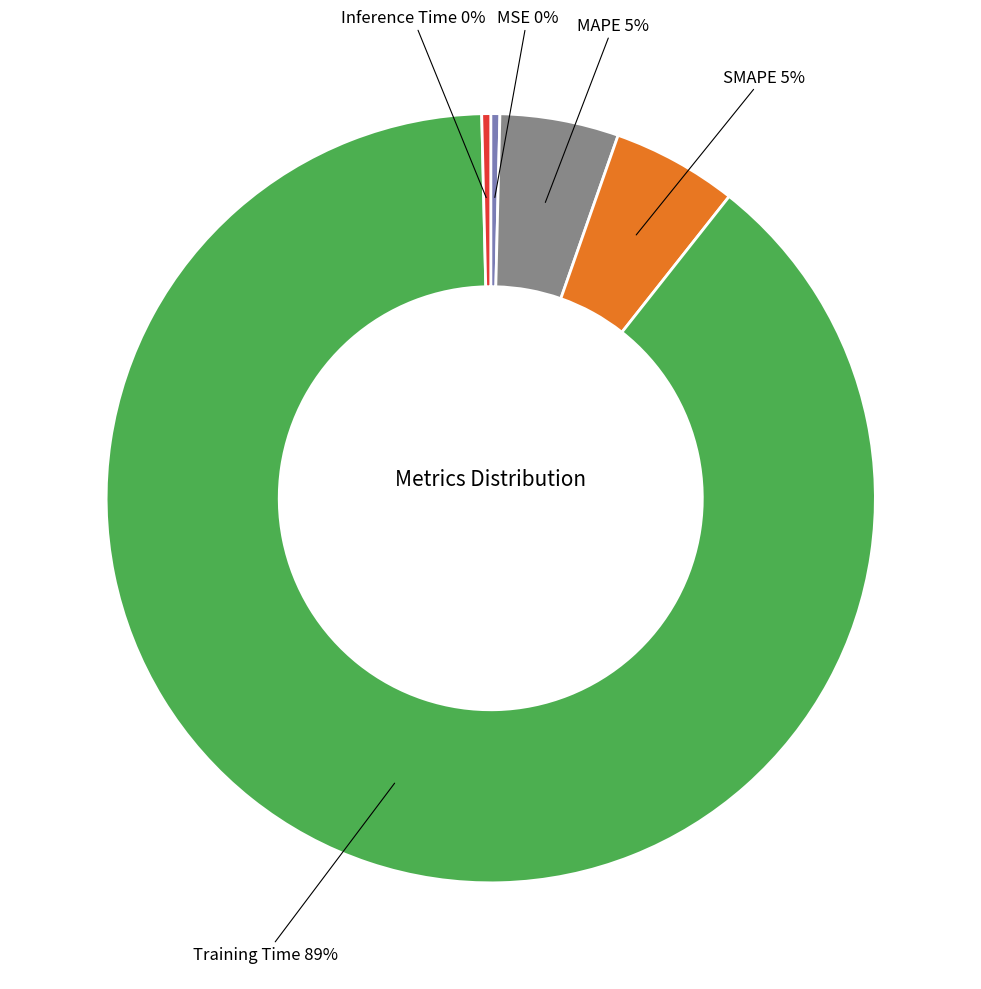

Is it true that Training Time is 75% of the pie?

False